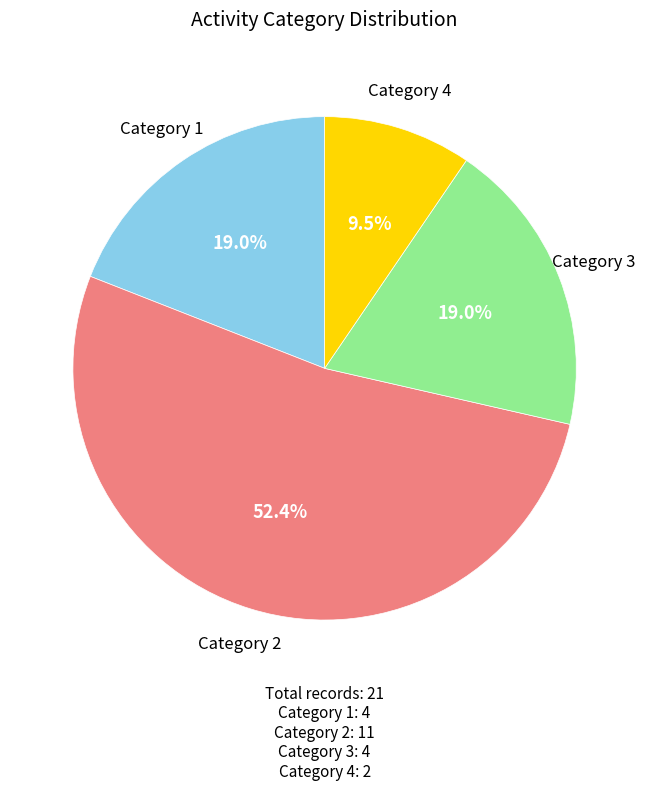

Which slice is the largest?

Category 2